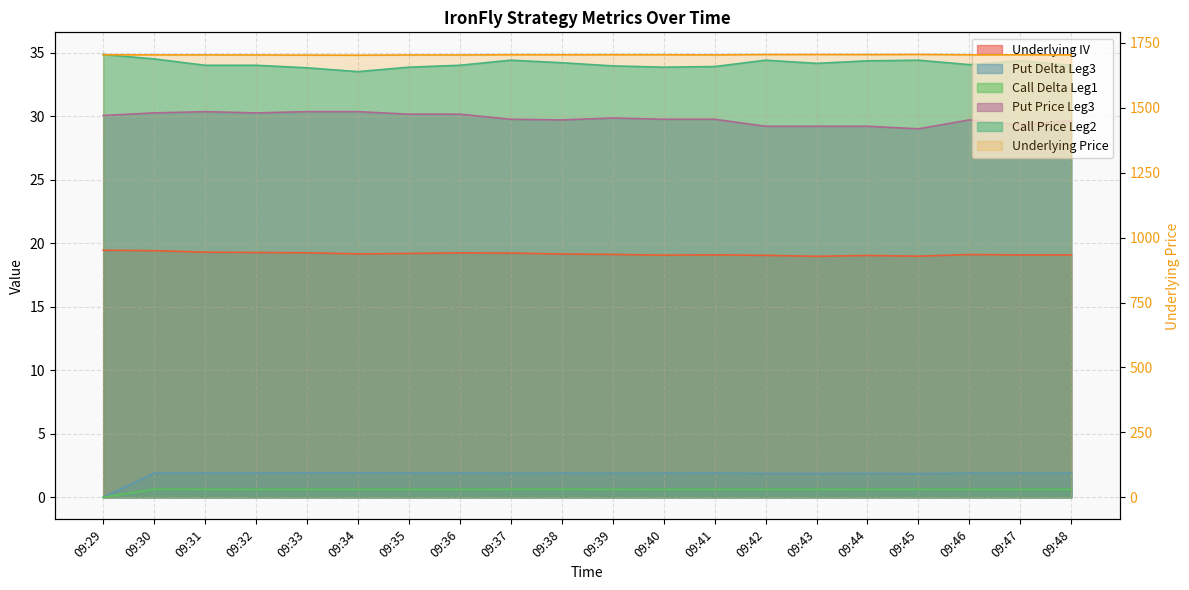

What is the total value across all series at 09:37?

1789.9